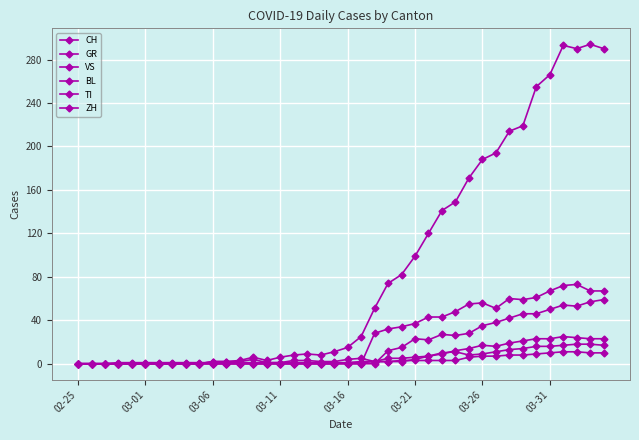

How many distinct data groups are displayed?

6